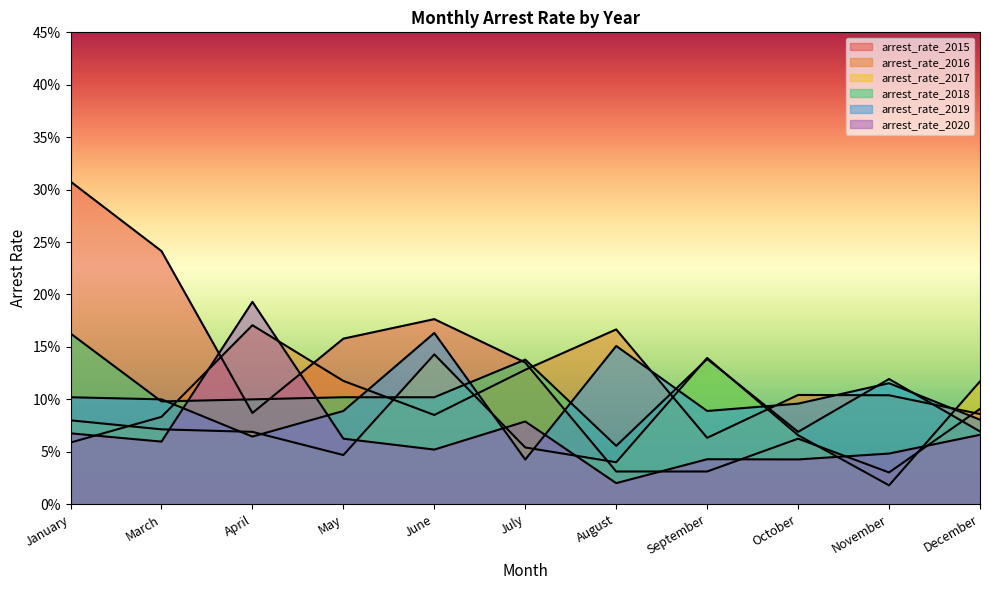

Is the value of arrest_rate_2016 at January greater than the value of arrest_rate_2019 at July?

Yes